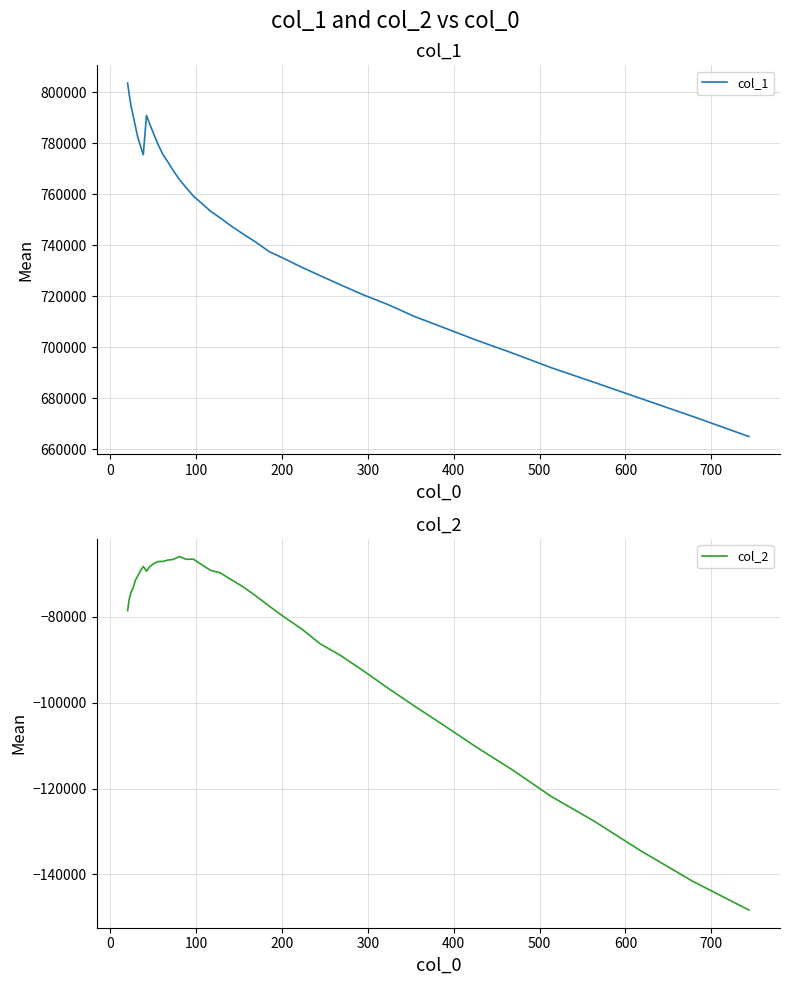

Reading left to right, extract all data points from this chart.

col_1: 803610.5	799010.3	794472.0	790839.7	786851.4	782365.7	779047.5	775448.2	790855.4	787295.5	783512.5	779560.5	775727.9	772725.5	769242.8	765730.7	762568.7	759206.6	756474.7	753355.9	750729.1	747626.7	744535.8	741322.4	737416.1	734612.8	731327.0	728005.8	724401.5	720536.8	716757.2	712000.6	707589.4	702708.3	697710.7	691934.1	686212.7	679822.2	672832.1	664903.9
col_2: -78583.0	-75894.6	-74242.2	-73363.8	-71548.8	-70553.8	-69326.0	-68305.4	-69404.0	-68299.0	-67638.7	-67165.5	-67150.4	-66829.8	-66669.8	-65997.1	-66650.7	-66610.6	-67876.4	-69202.0	-69788.8	-71311.7	-72961.2	-75065.3	-77565.6	-80183.8	-82864.9	-86336.9	-89053.7	-92553.1	-96580.3	-100815.0	-105329.6	-110375.7	-115607.9	-121822.4	-127561.2	-134511.0	-141552.2	-148287.4